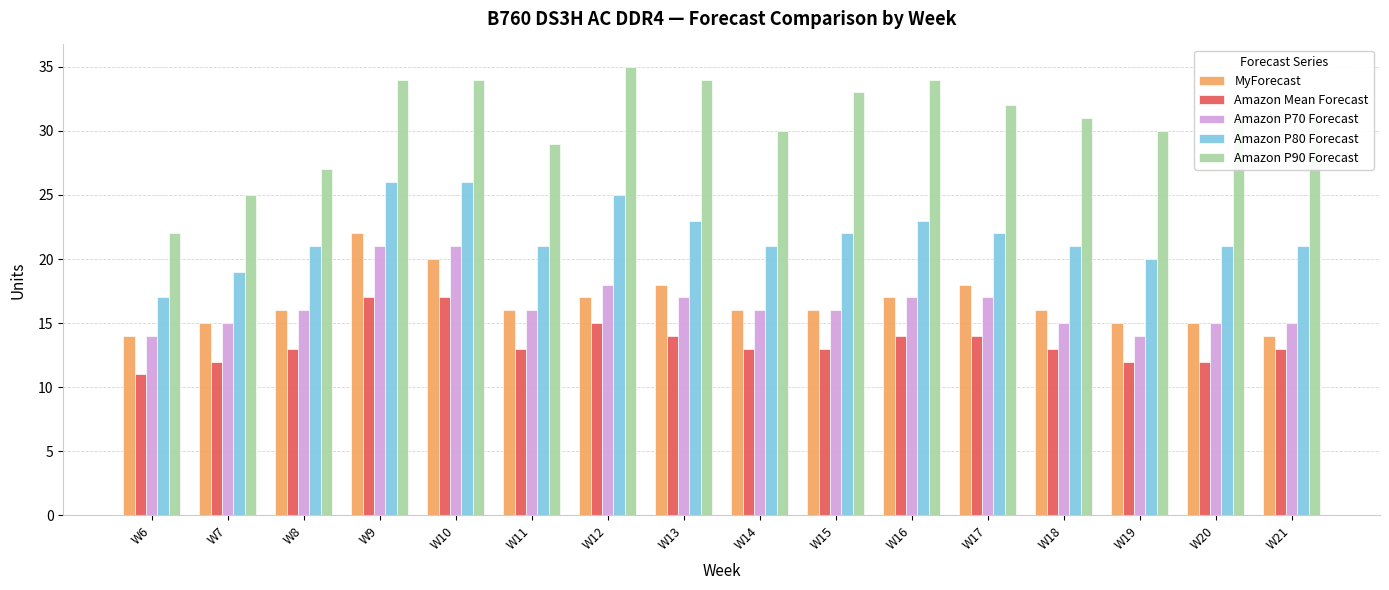

Count the Amazon P70 Forecast values in the range 15 to 17.

11